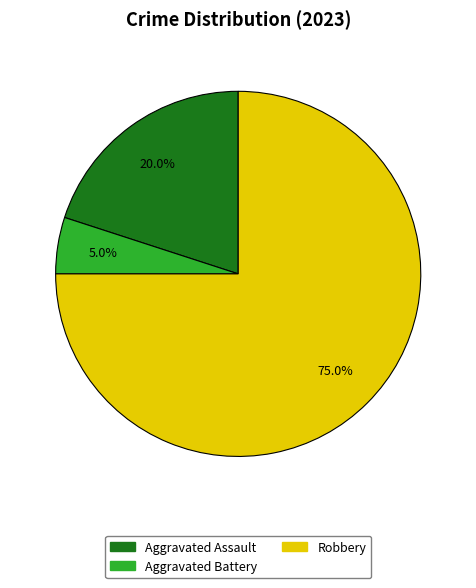

To the nearest percent, what is the average slice percentage?

33%